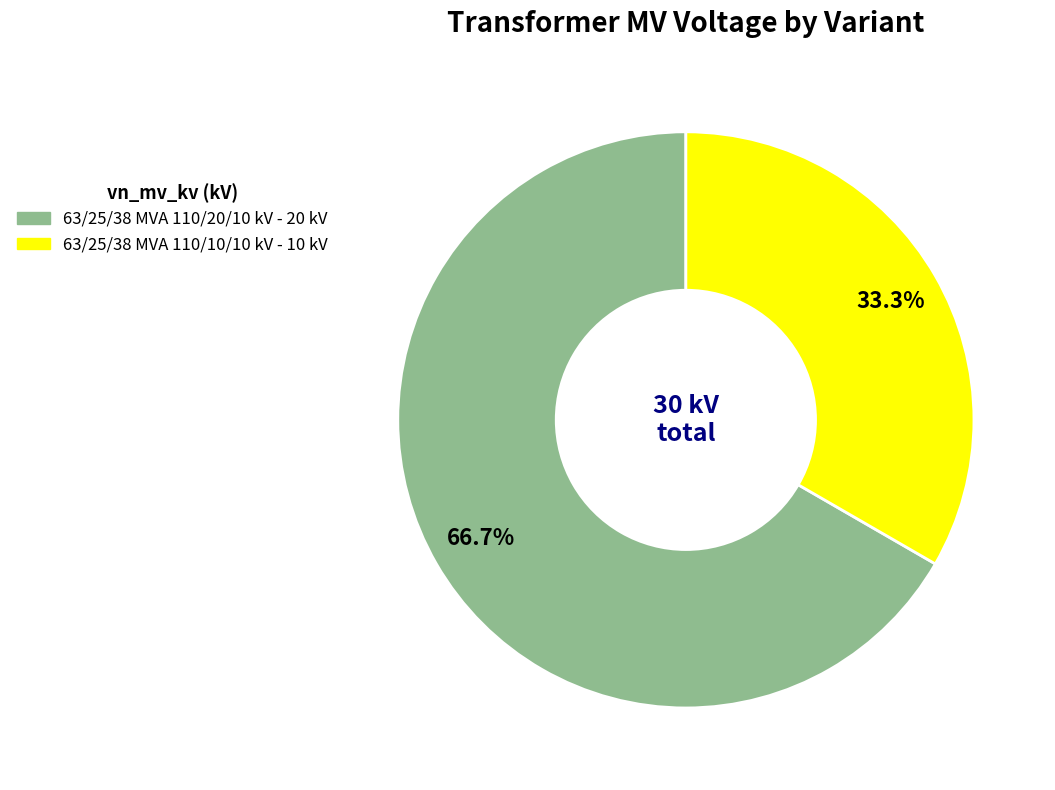

To the nearest percent, what is the difference between the largest and smallest slice percentages?

33%